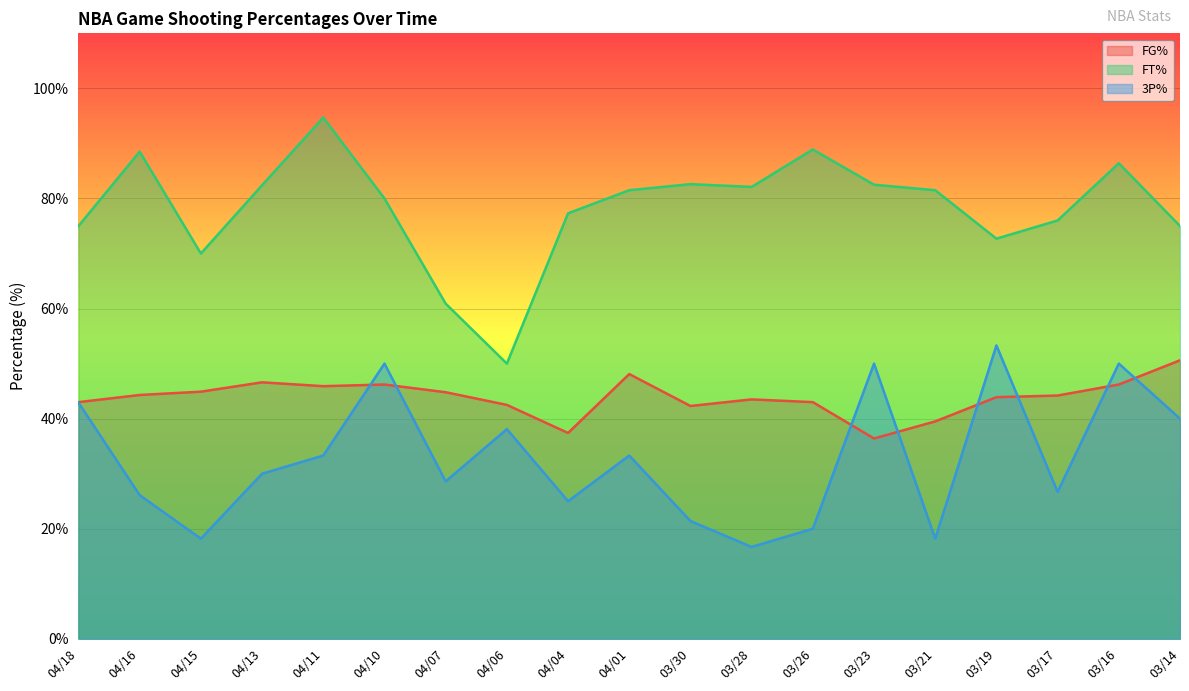

Is the value of FG% at 04/07 greater than the value of 3P% at 03/28?

Yes